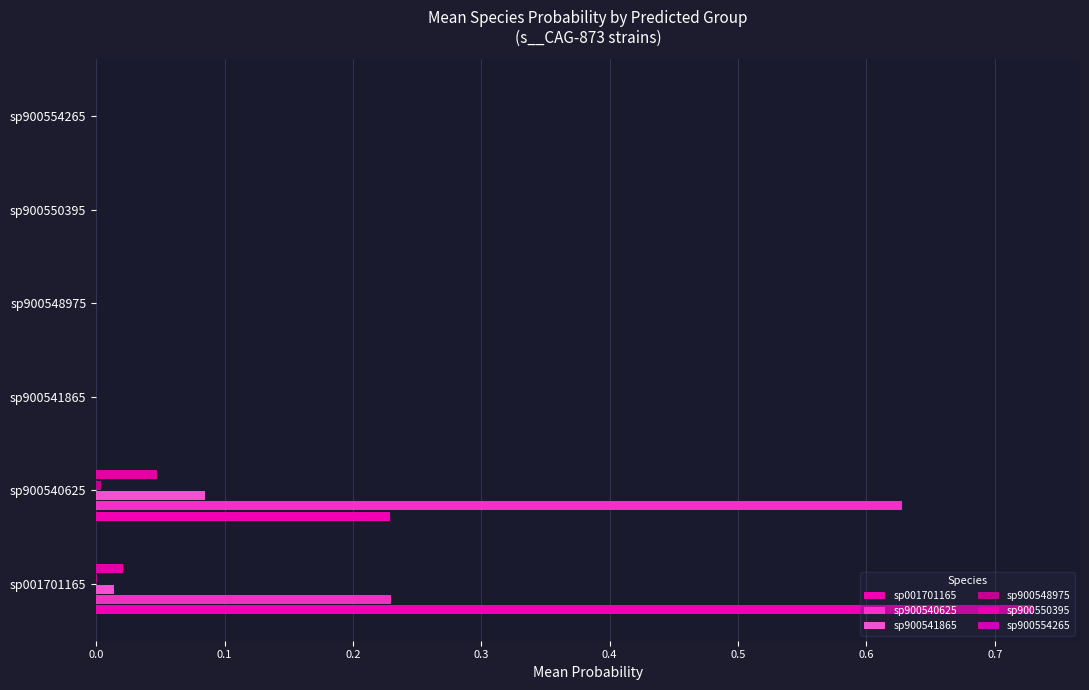

Count the number of categories in the chart.

6